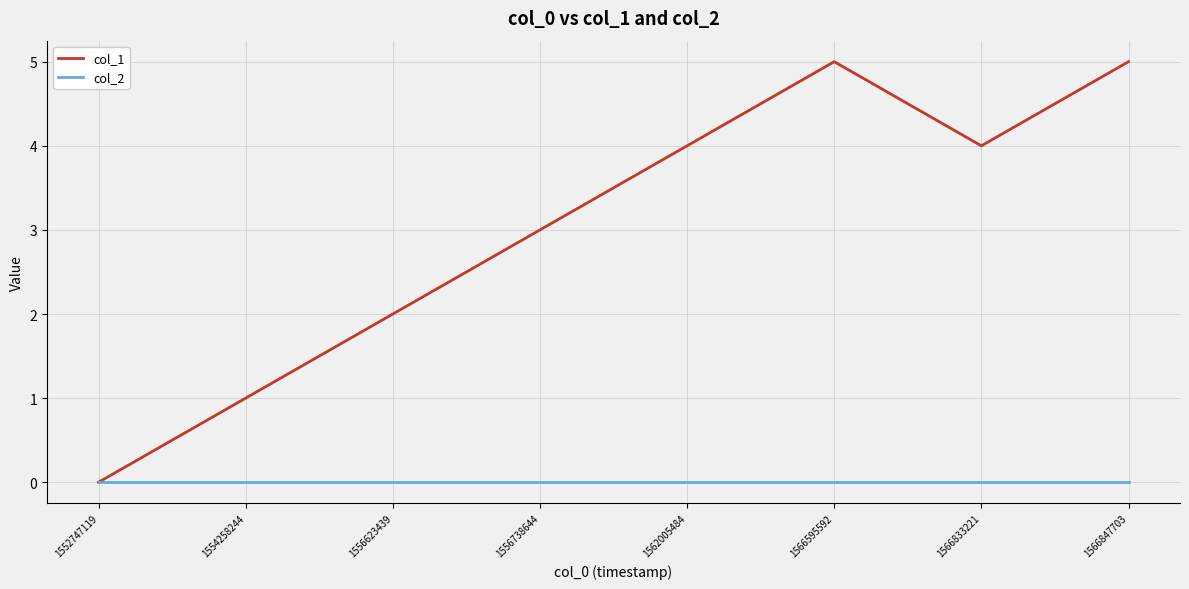

What is the greatest value displayed?

5